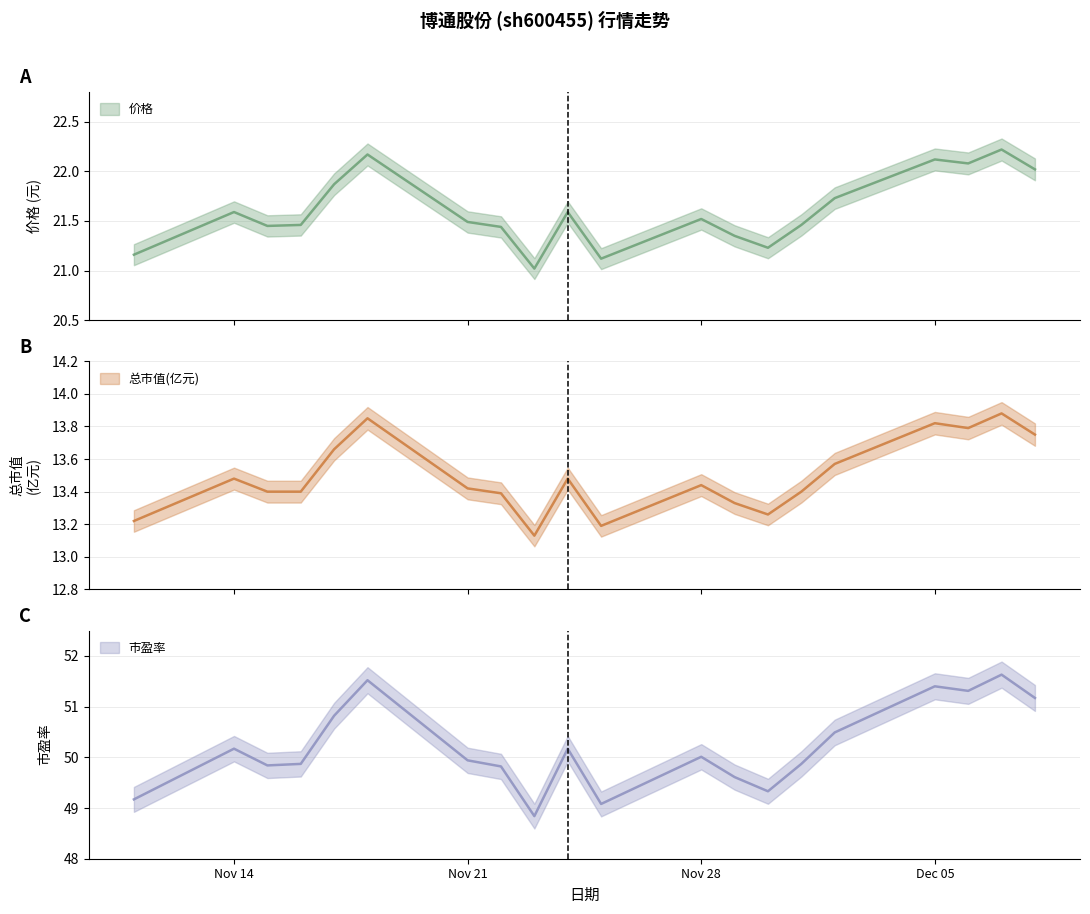

List the series in order of their overall mean, lowest first.

总市值(亿元), 价格, 市盈率